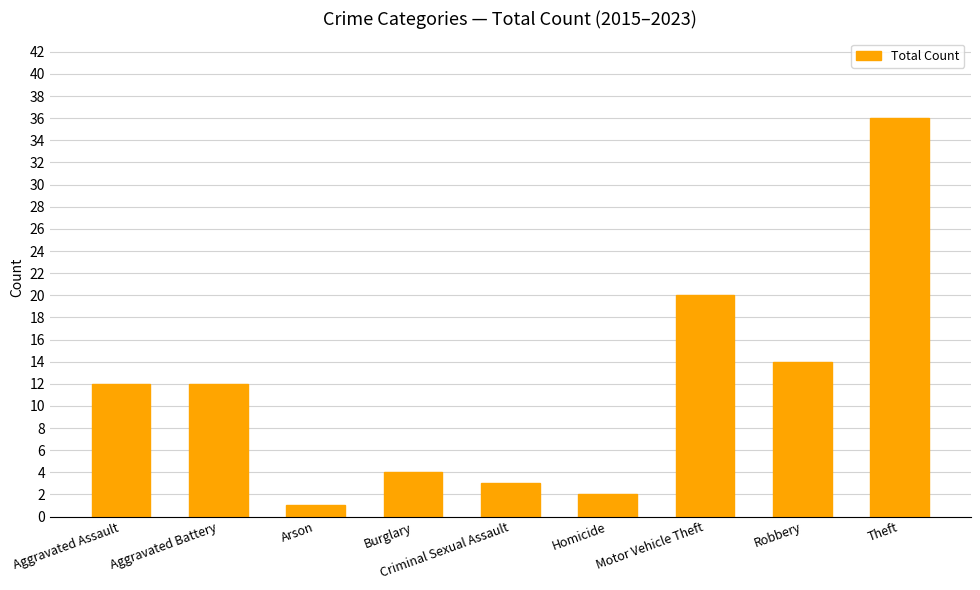

How many distinct data groups are displayed?

1